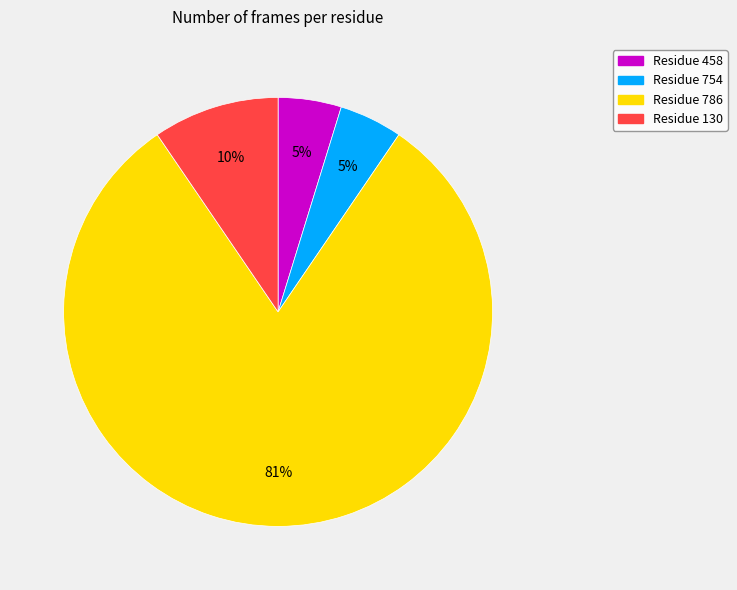

Which slice represents more than half of the pie?

Residue 786